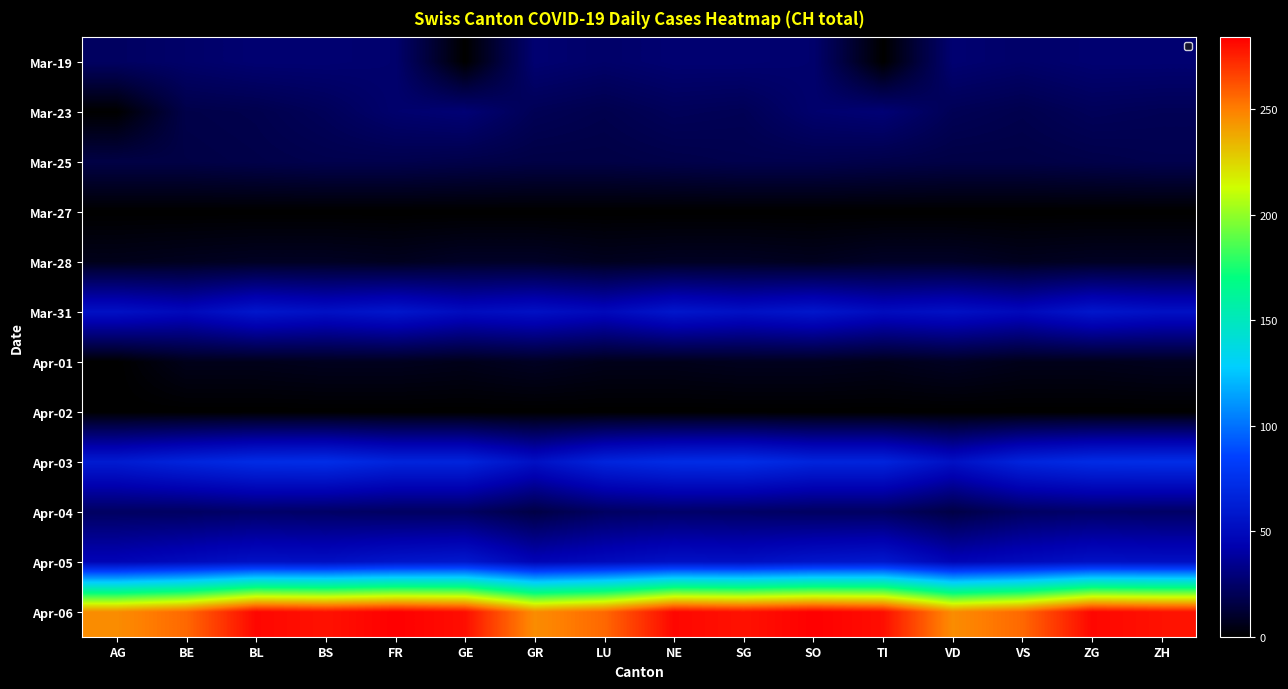

At FR, list the series in order from largest to smallest.

Apr-06, Apr-03, Mar-31, Apr-05, Mar-19, Mar-23, Apr-04, Mar-25, Mar-28, Apr-01, Mar-27, Apr-02